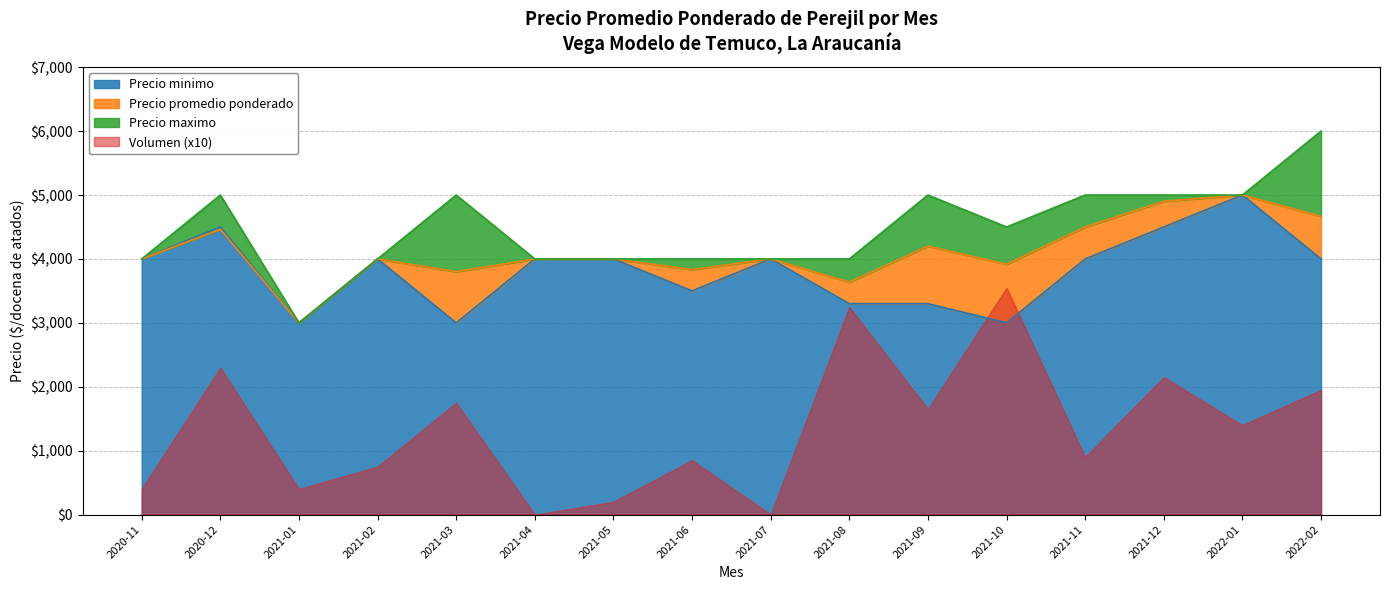

How many values in the Precio maximo series are below 4500?

8